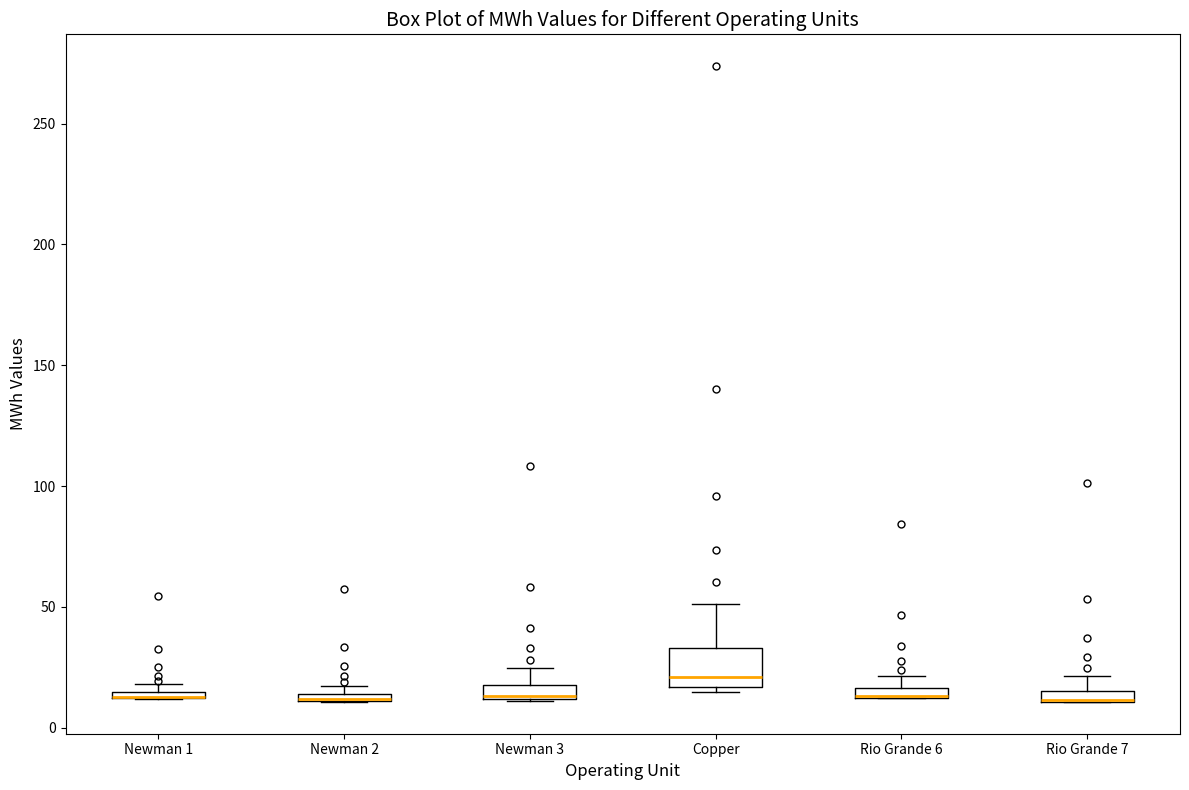

Where is the lower edge of the box for Rio Grande 6 on the y-axis? The values are not printed on the chart, so give them approximately, as read against the axis.

10